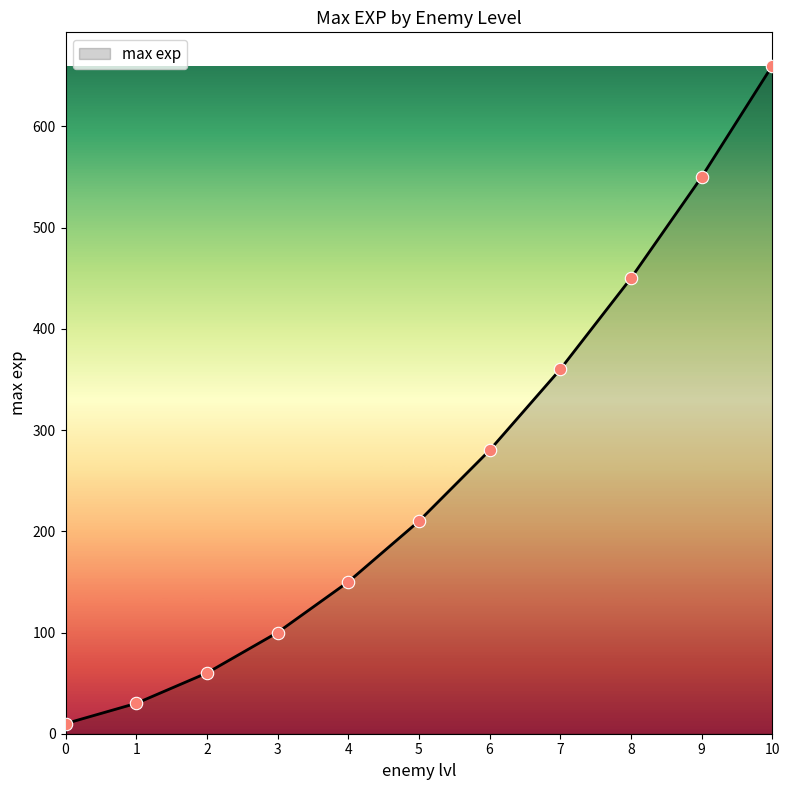

What is the change in value from 3 to 7?

+260